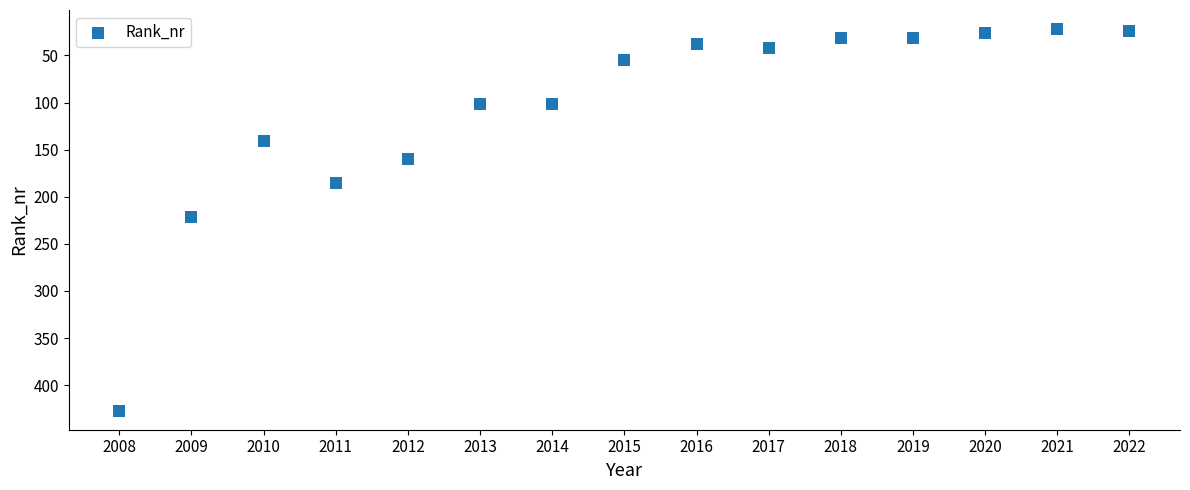

What is the range of X values (max minus min)?

14